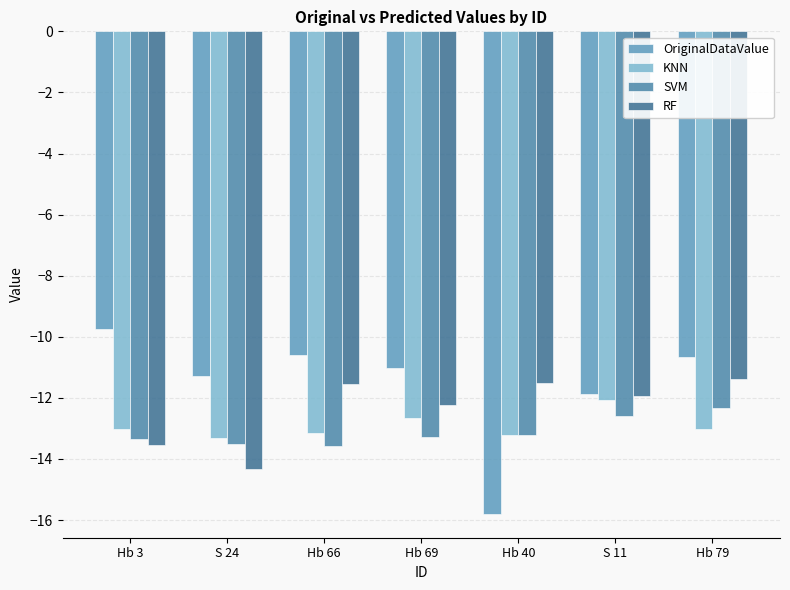

At which label does OriginalDataValue first exceed -11?

Hb 3